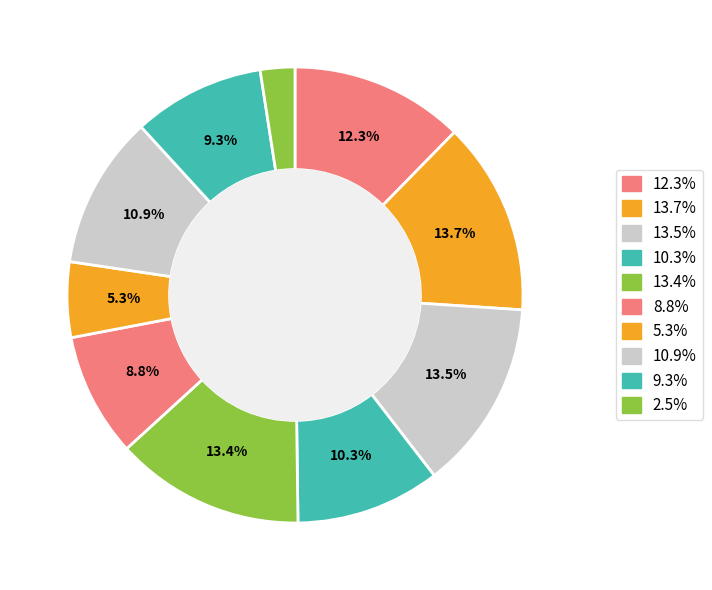

Is there any slice that represents more than half of the pie?

No